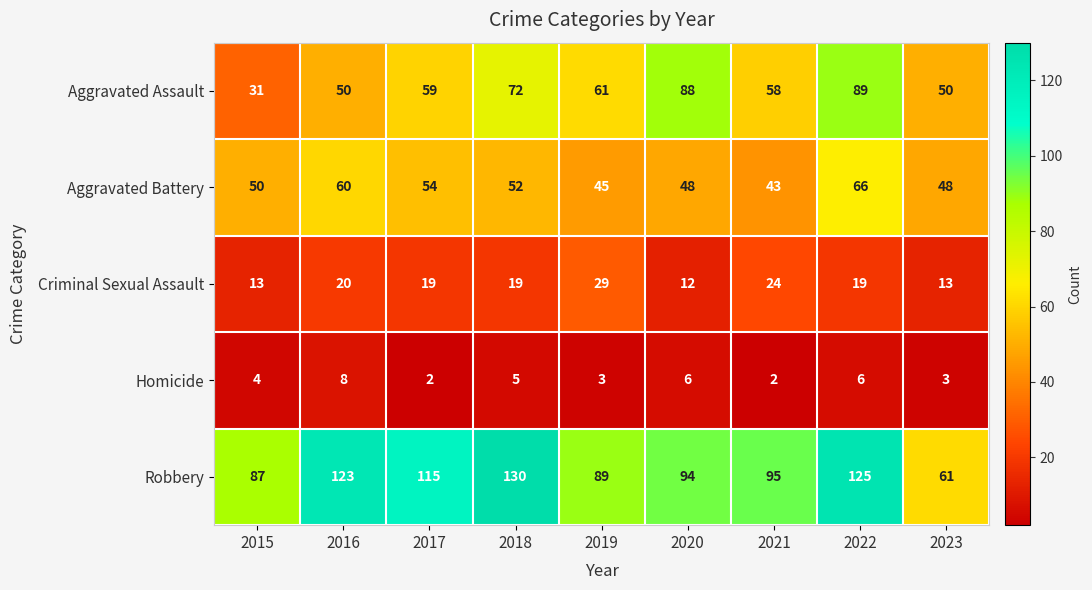

Which series has the largest total across all categories?

Robbery